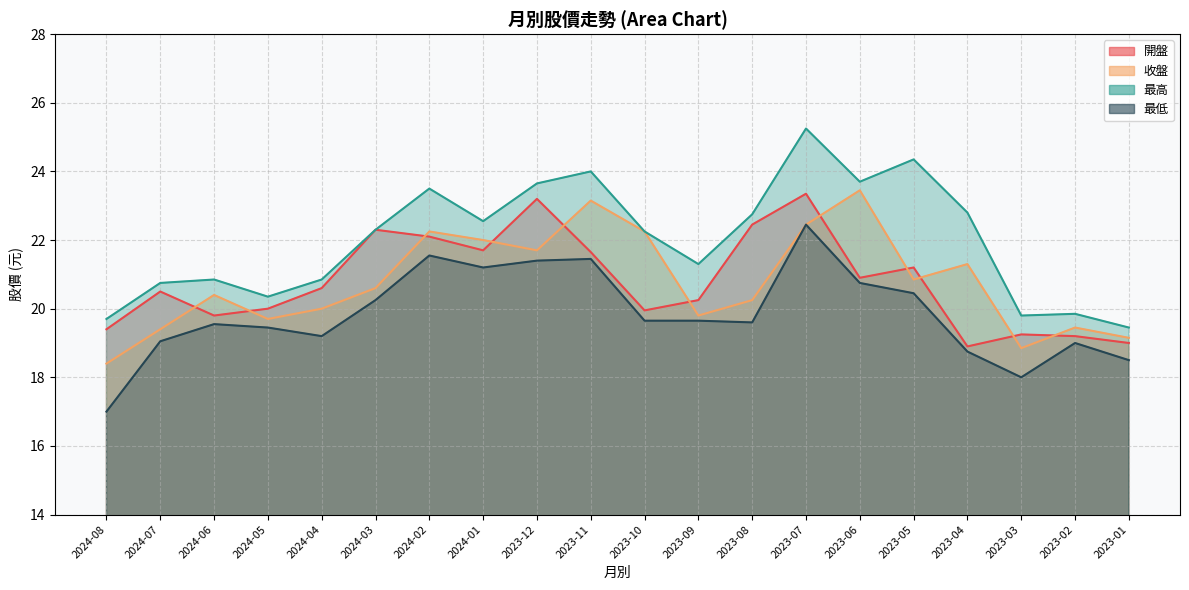

What is the total value across all series at 2023-09?

81.0